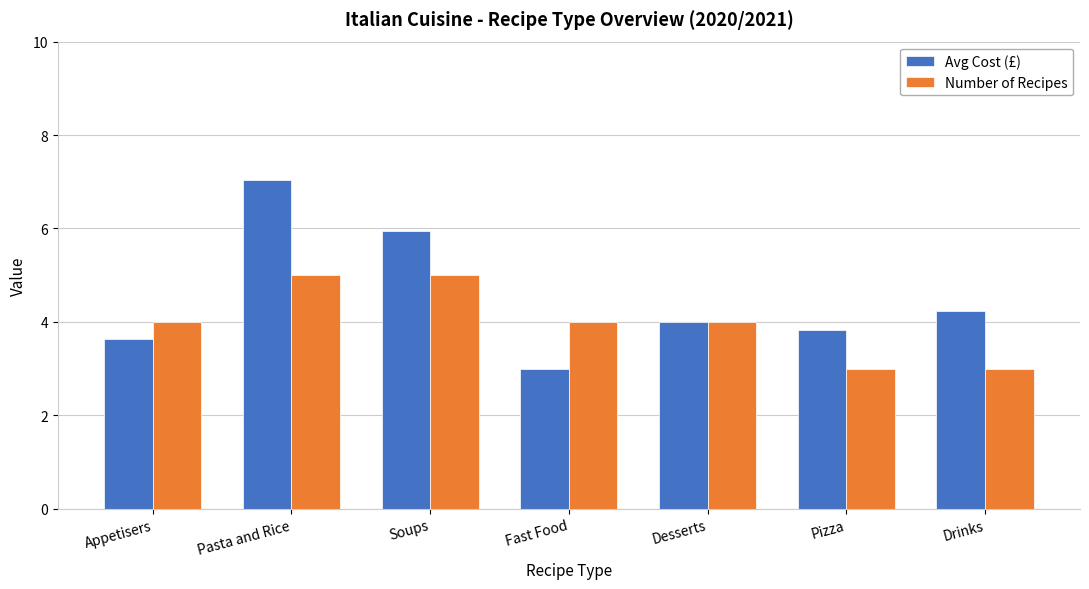

Reading left to right, extract all data points from this chart.

Avg Cost (£): Appetisers=3.6	Pasta and Rice=7.0	Soups=6.0	Fast Food=3.0	Desserts=4.0	Pizza=3.8	Drinks=4.2
Number of Recipes: Appetisers=4.0	Pasta and Rice=5.0	Soups=5.0	Fast Food=4.0	Desserts=4.0	Pizza=3.0	Drinks=3.0